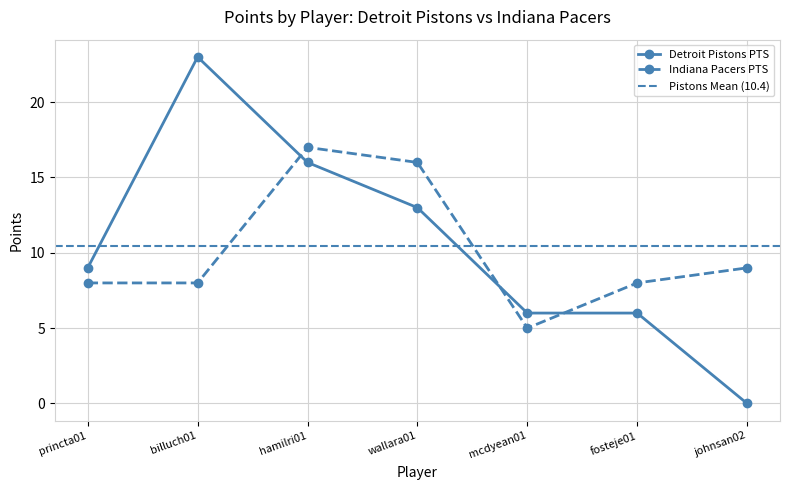

What is the highest value of the Detroit Pistons PTS series?

23